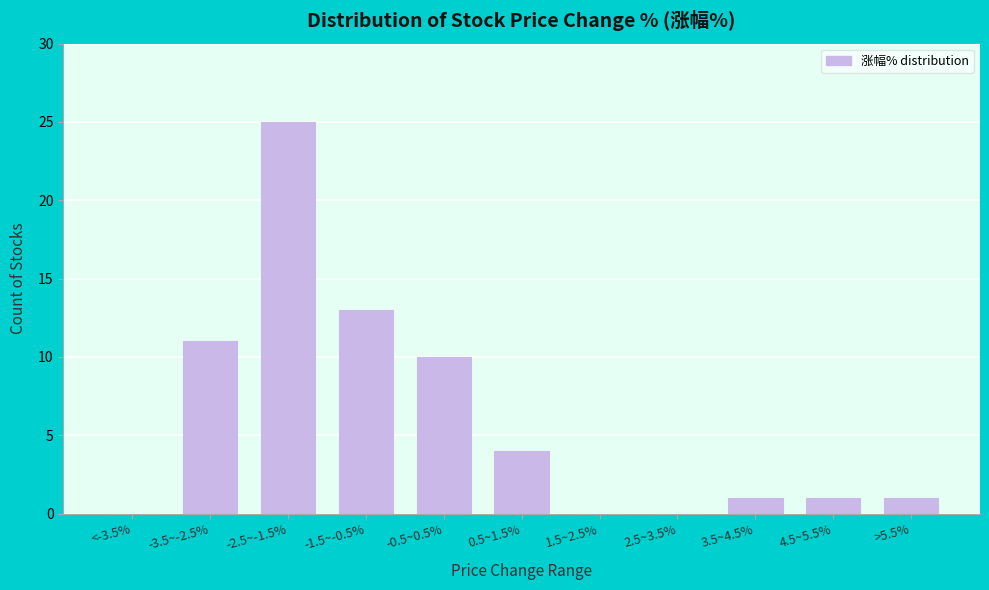

Reading right to left, extract all data points from this chart.

>5.5%=1	4.5~5.5%=1	3.5~4.5%=1	2.5~3.5%=0	1.5~2.5%=0	0.5~1.5%=4	-0.5~0.5%=10	-1.5~-0.5%=13	-2.5~-1.5%=25	-3.5~-2.5%=11	<-3.5%=0